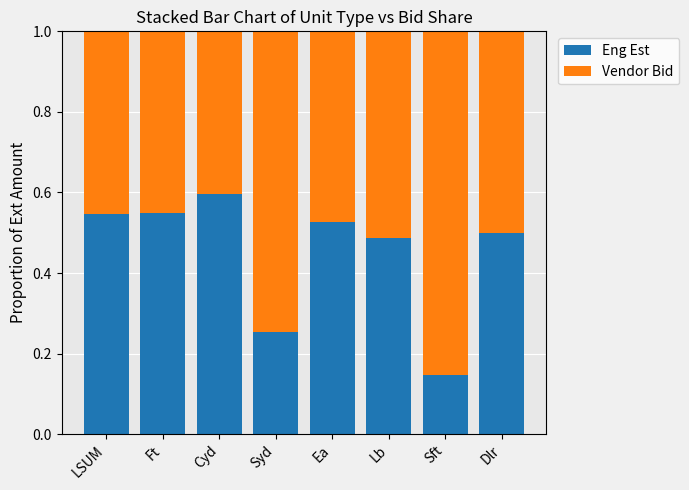

True or false: Eng Est has a value of 0.5 at Lb.

True